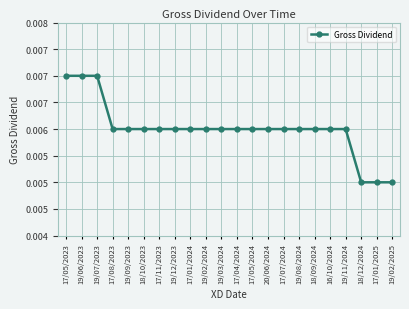

Does the chart display data point markers on the line(s)?

Yes